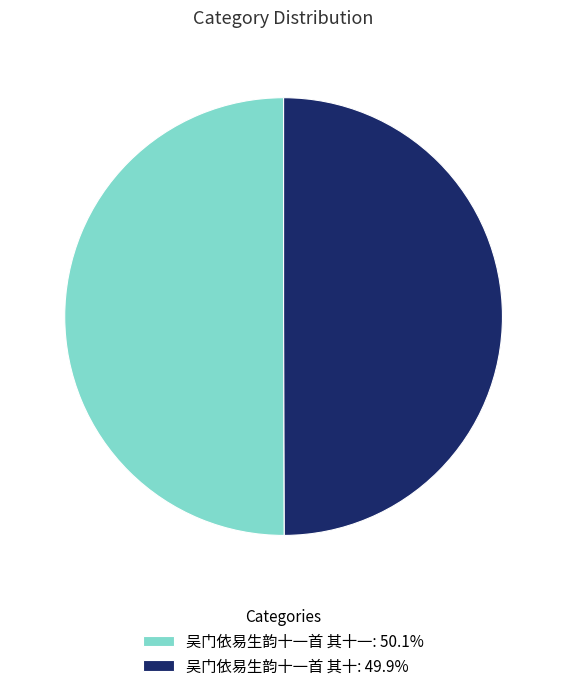

Is the sum of 吴门依易生韵十一首 其十一: 50.1% and 吴门依易生韵十一首 其十: 49.9% greater than half?

Yes